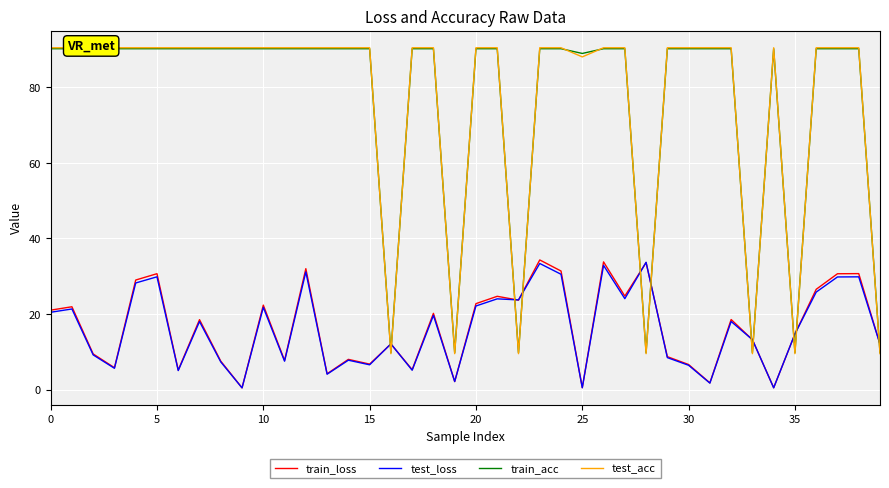

True or false: test_acc and test_loss cross at least once.

True